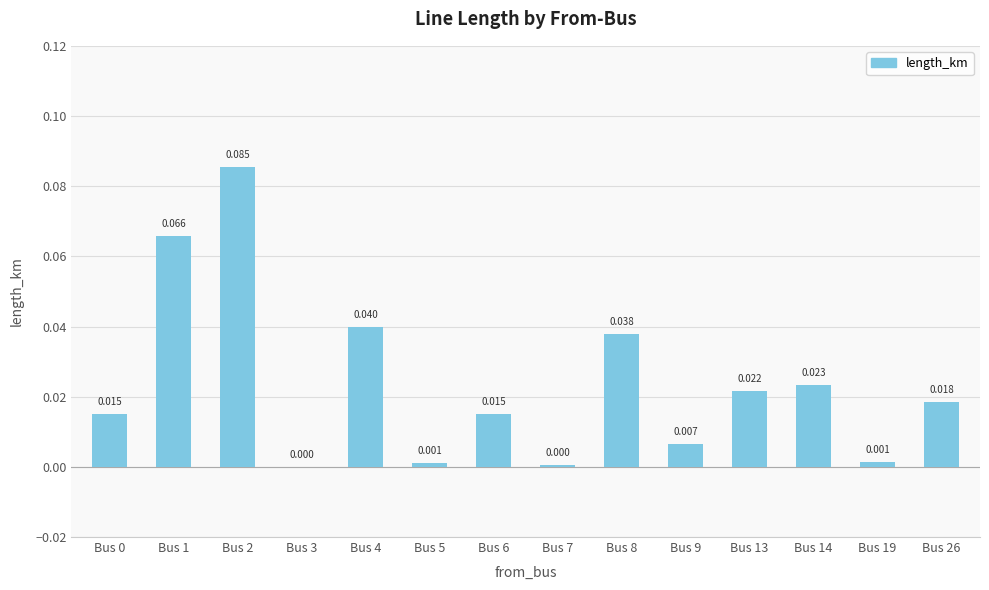

What is the sum of all values?

0.3